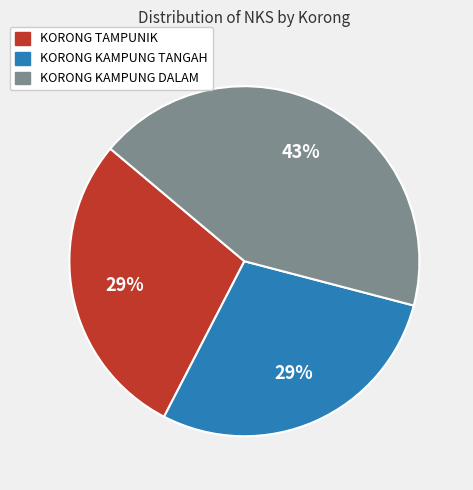

Do KORONG KAMPUNG DALAM and KORONG TAMPUNIK together represent more than half of the pie?

Yes